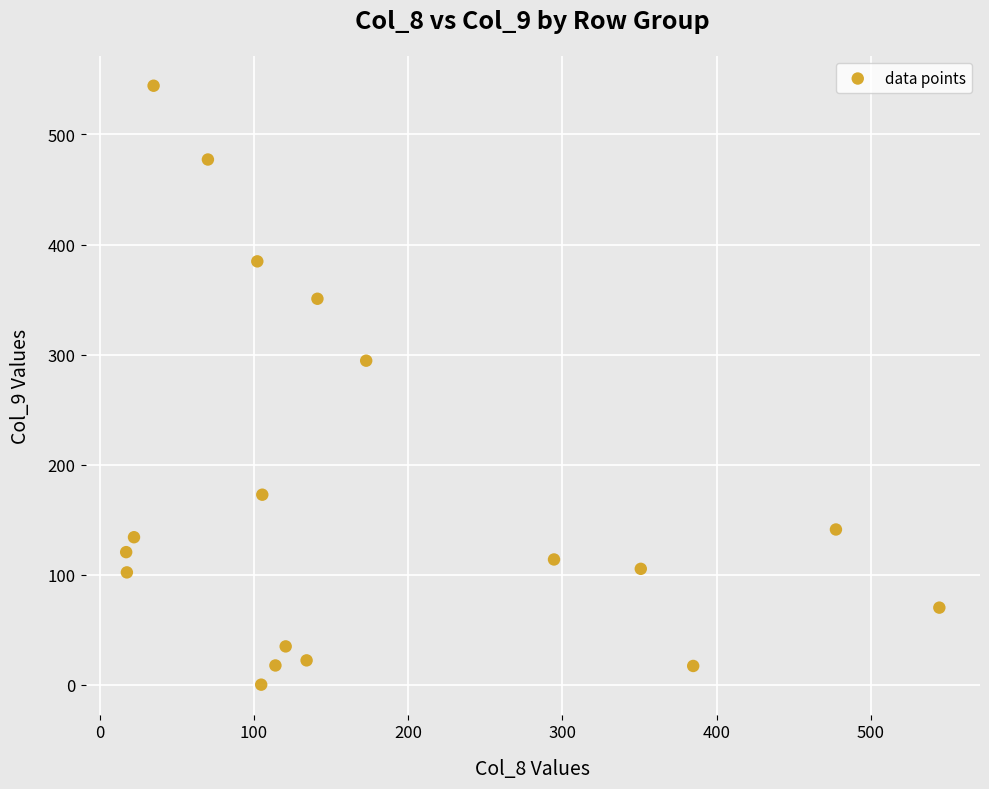

What is the range of Y values (max minus min)?

544.0